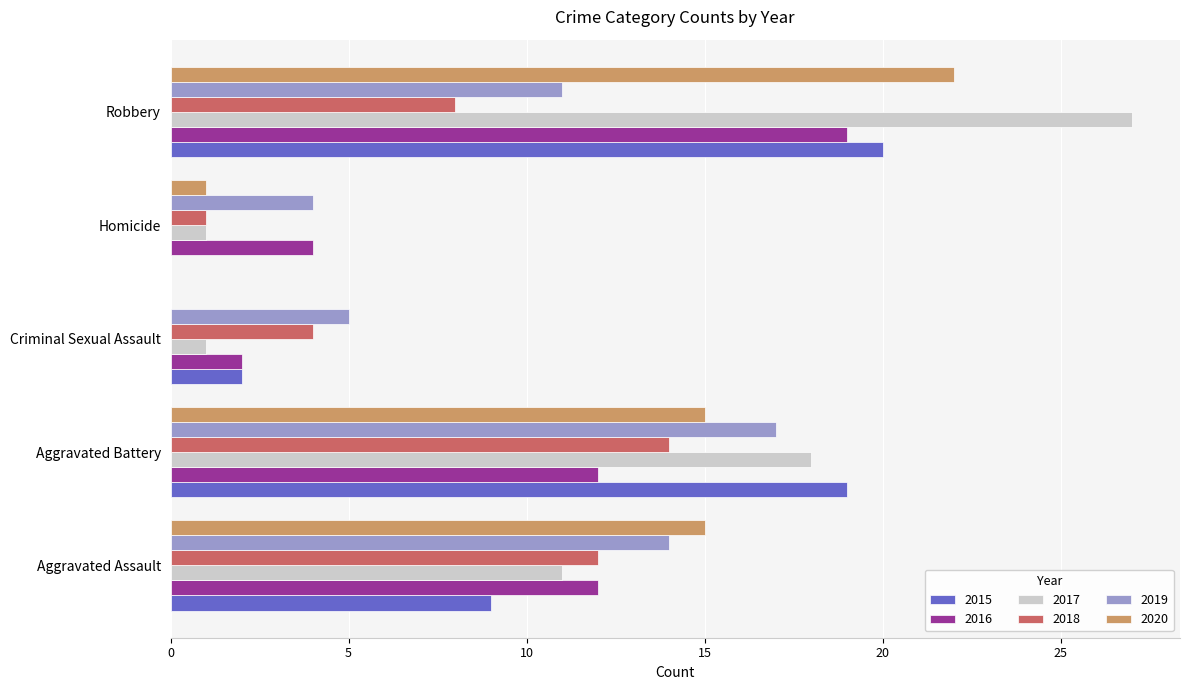

What is the sum of the 2020 values at Robbery and Criminal Sexual Assault?

22